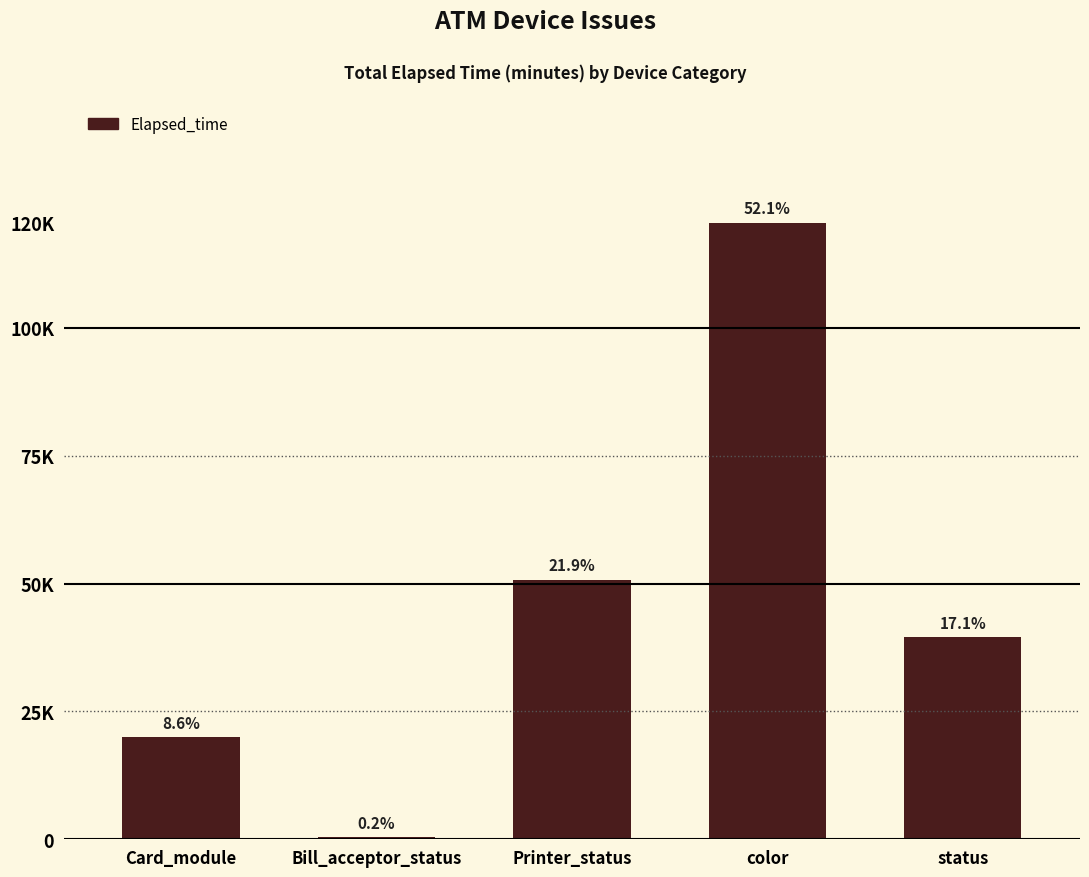

What is the maximum value shown in the chart?

120576